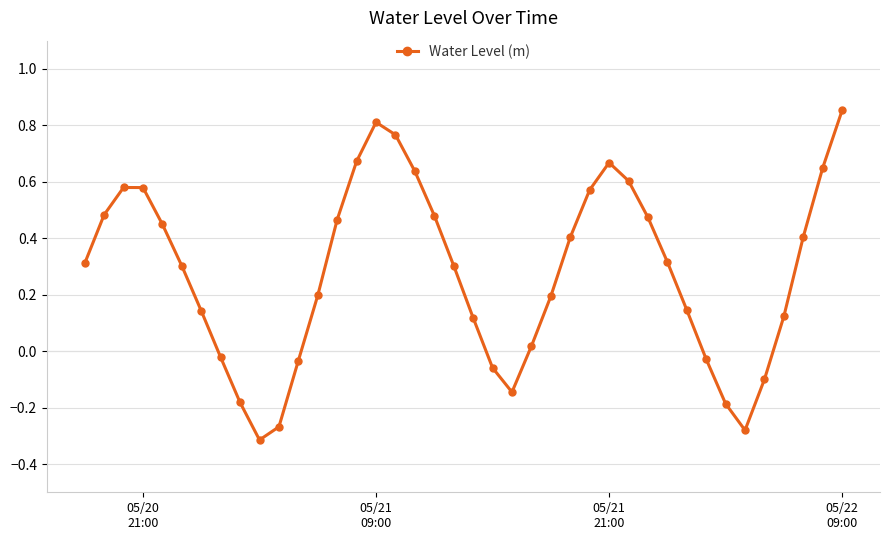

What is the sum of all values?

11.1